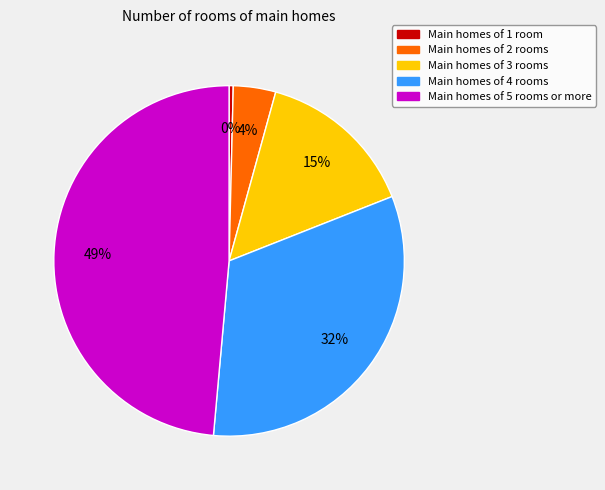

To the nearest percent, what is the average slice percentage?

20%